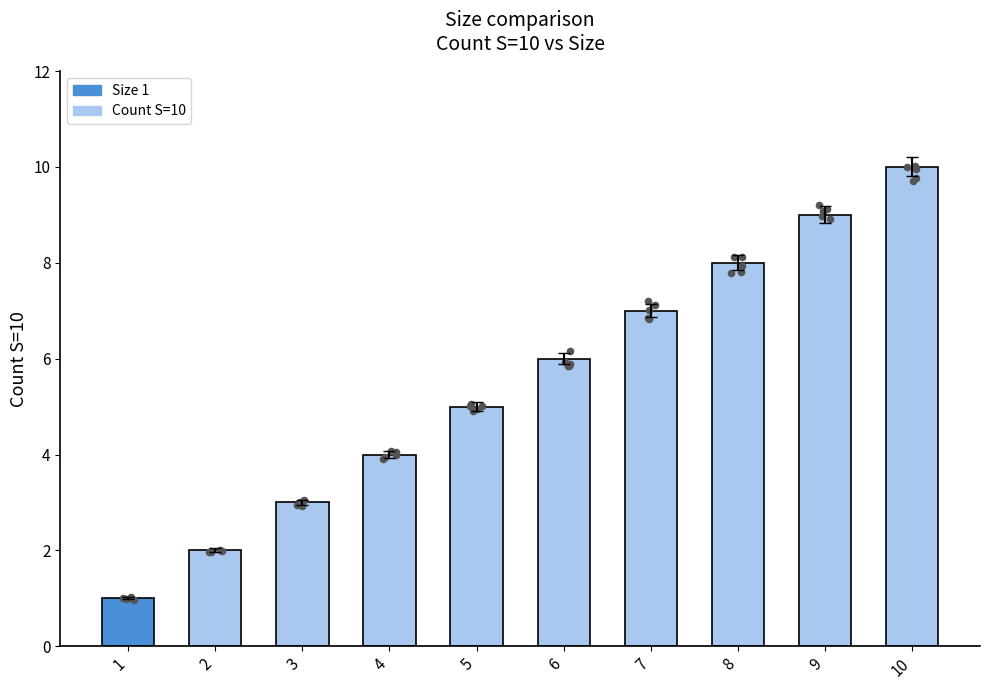

Which has a higher value, 6 or 2?

6